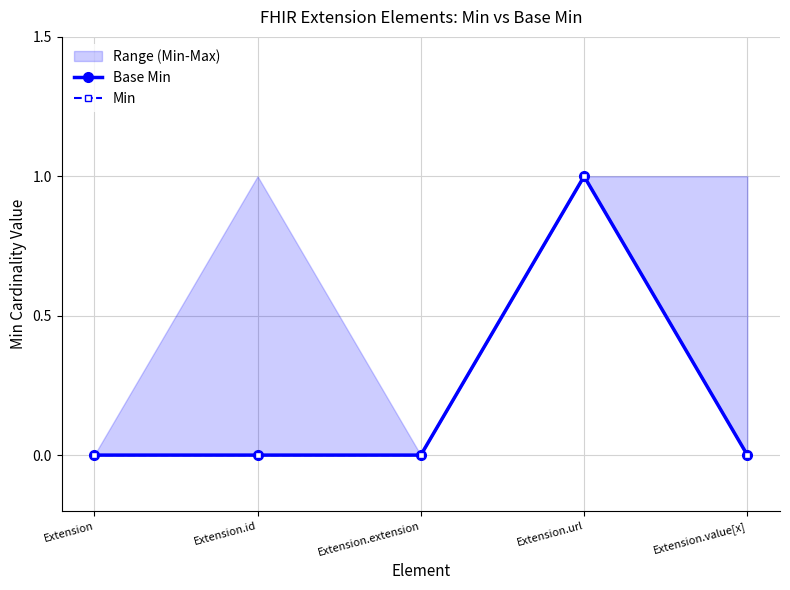

What is the difference between the maximum and minimum values in the Min series?

1